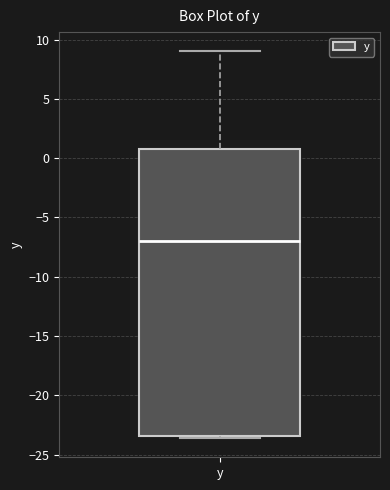

Transcribe this box plot: give where the median line is, the range the box spans, and where the two whiskers end, as read against the y-axis. The values are not printed on the chart, so give them approximately, as read against the axis.

median -7.0, box -23.5 to 1.0, whiskers -23.5 (just below the box's lower edge) to 9.0